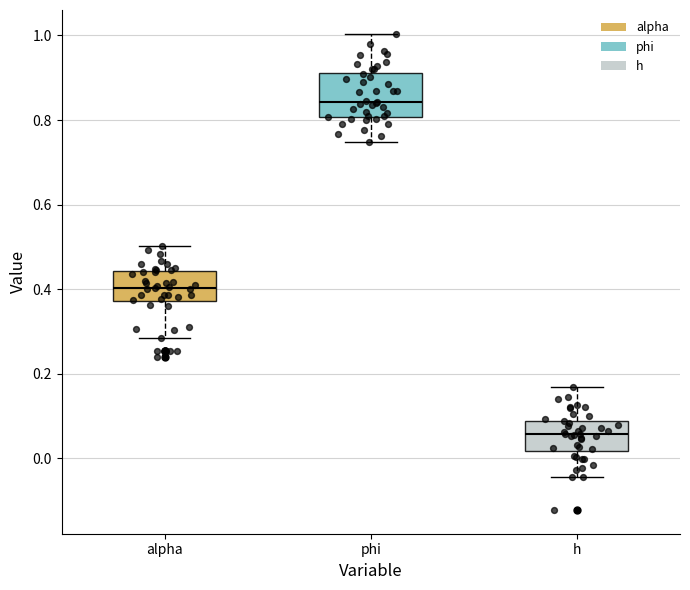

Reading left to right, transcribe this box plot: for each box, give where its median line is, the range the box spans, and where its two whiskers end, as read against the y-axis. The values are not printed on the chart, so give them approximately, as read against the axis.

alpha: median 0.40, box 0.38 to 0.44, whiskers 0.28 to 0.50
phi: median 0.84, box 0.80 to 0.92, whiskers 0.74 to 1.00
h: median 0.06, box 0.02 to 0.08, whiskers -0.04 to 0.16